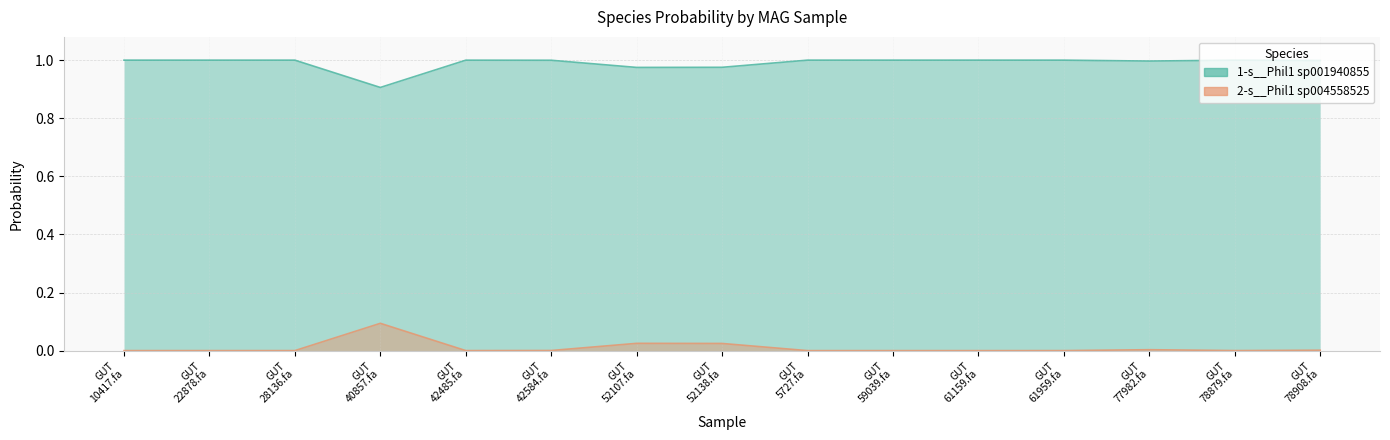

Between GUT 40857.fa and GUT 52107.fa, which is larger?

GUT 52107.fa